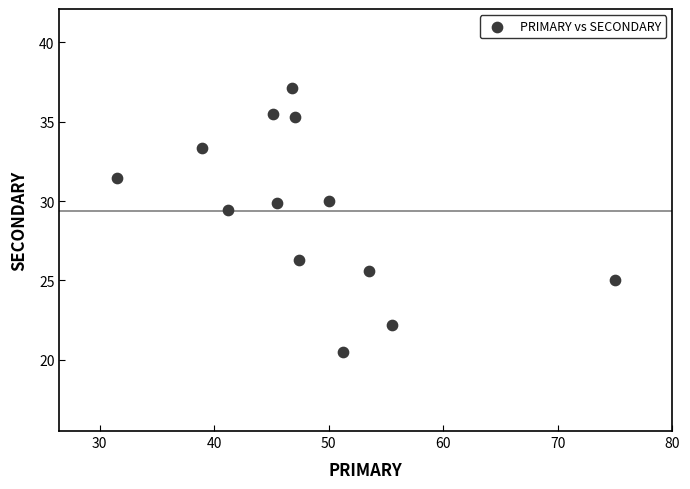

What Y value in the scatter plot is closest to 28?

29.4